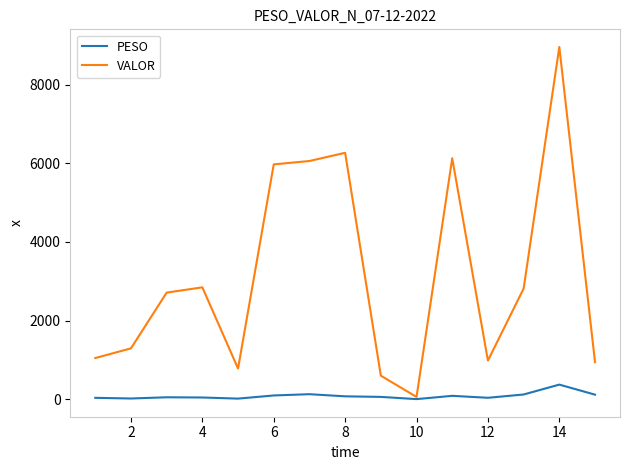

Which series has the widest spread of values?

VALOR